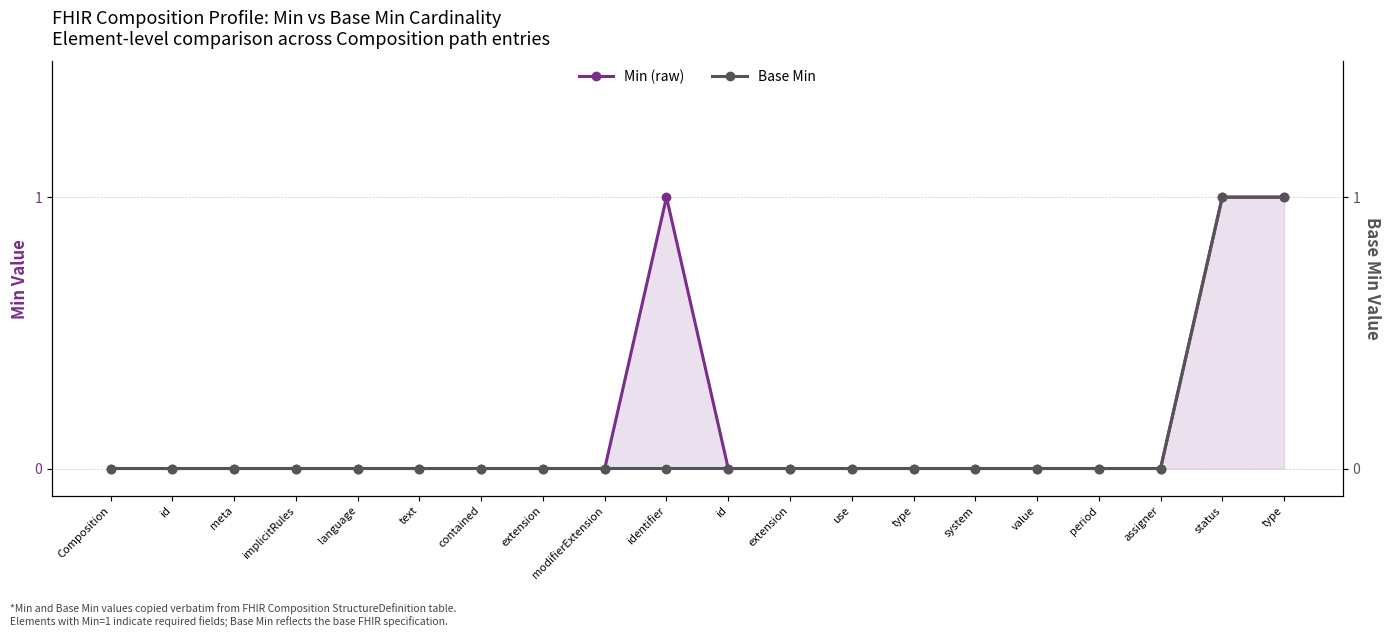

Is it true that Min (raw) equals 0 at value?

True